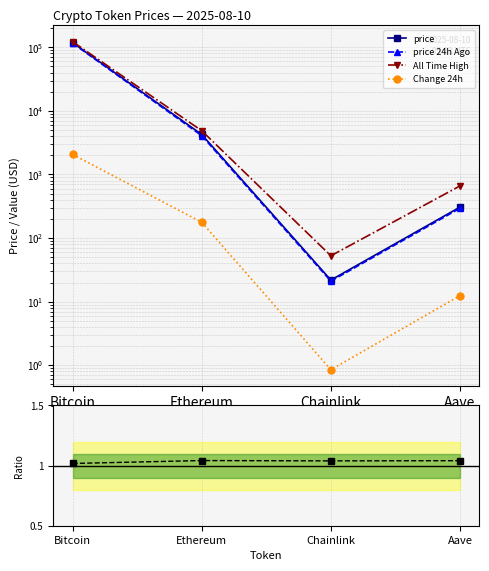

Where is the first local minimum for price 24h Ago?

Chainlink